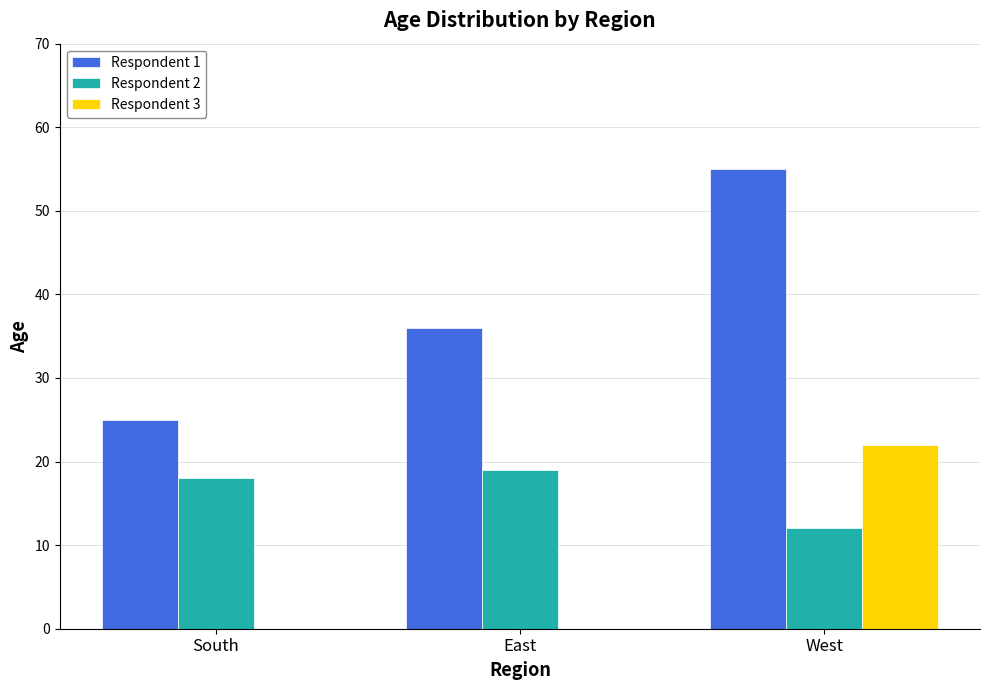

How many Respondent 2 values are between 12 and 19?

3